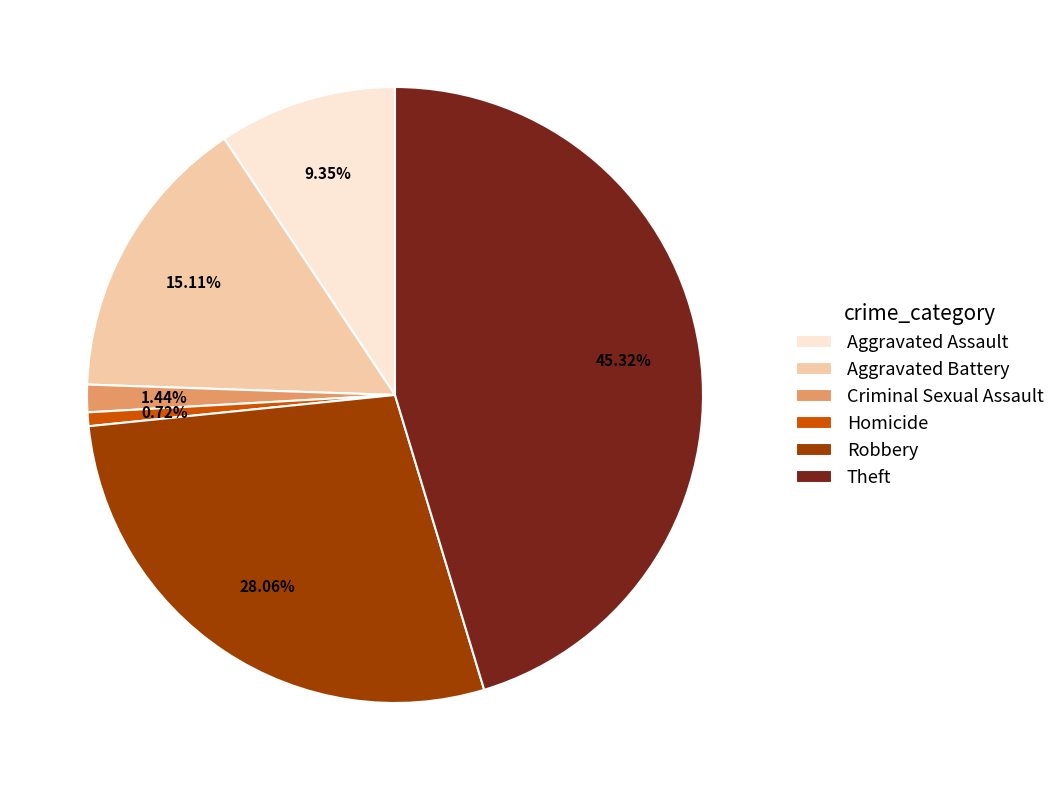

The Aggravated Assault slice represents 18% of the pie. True or false?

False